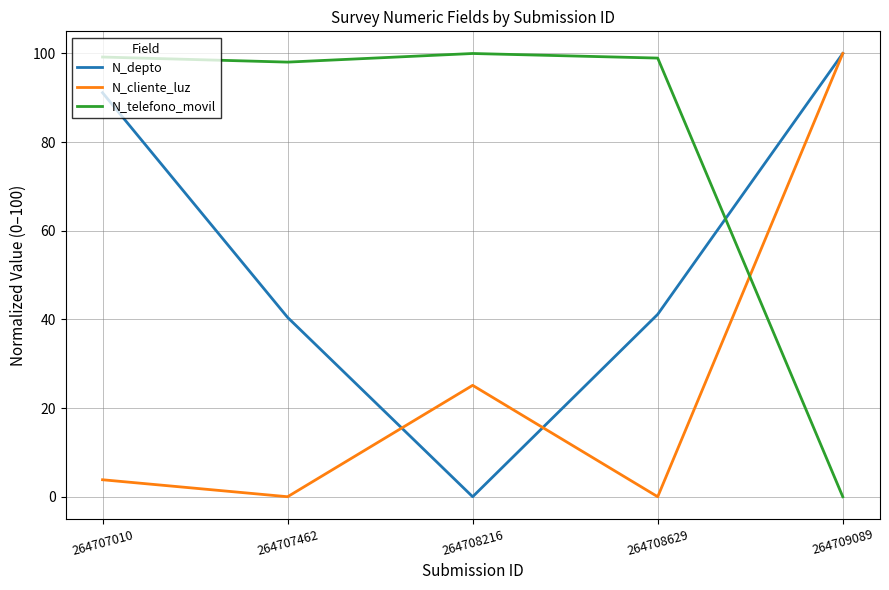

What is the maximum value for N_cliente_luz?

100.0